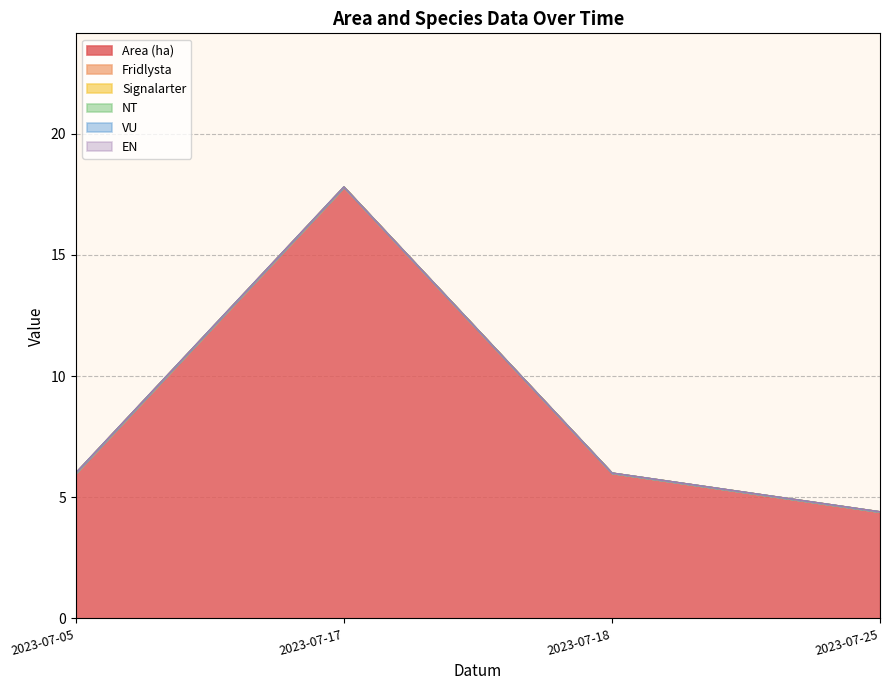

Is the value of EN at 2023-07-17 greater than the value of VU at 2023-07-18?

No